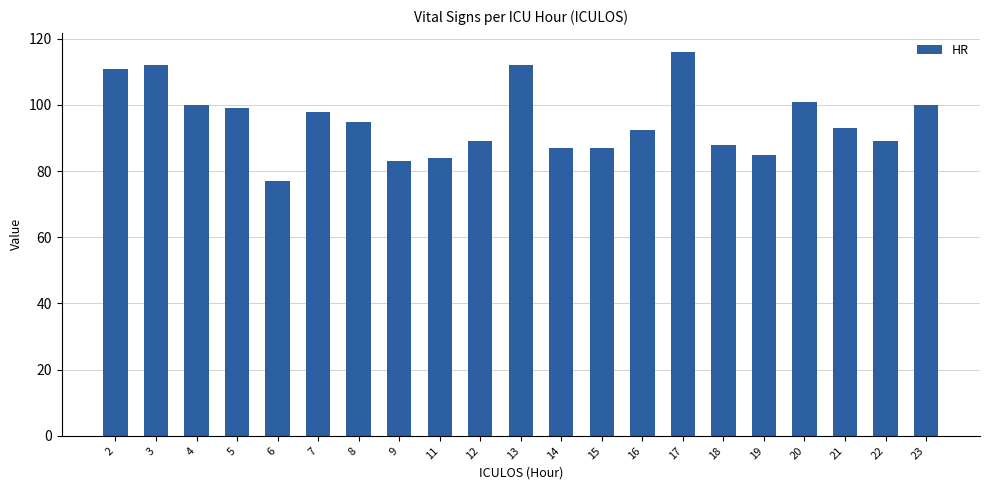

Reading left to right, extract all data points from this chart.

2=111.0	3=112.0	4=100.0	5=99.0	6=77.0	7=98.0	8=95.0	9=83.0	11=84.0	12=89.0	13=112.0	14=87.0	15=87.0	16=92.5	17=116.0	18=88.0	19=85.0	20=101.0	21=93.0	22=89.0	23=100.0